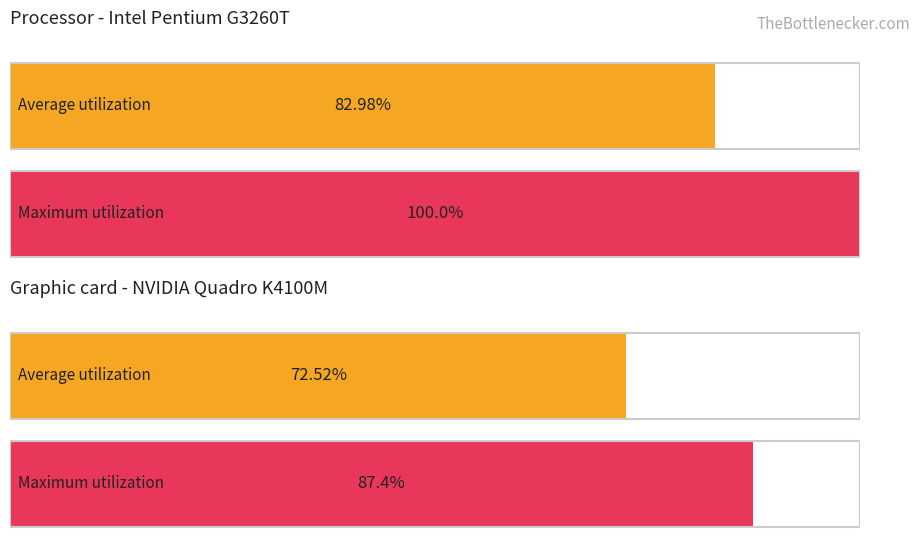

True or false: Maximum utilization has a value of 1 at Nazr Mohammed.

False